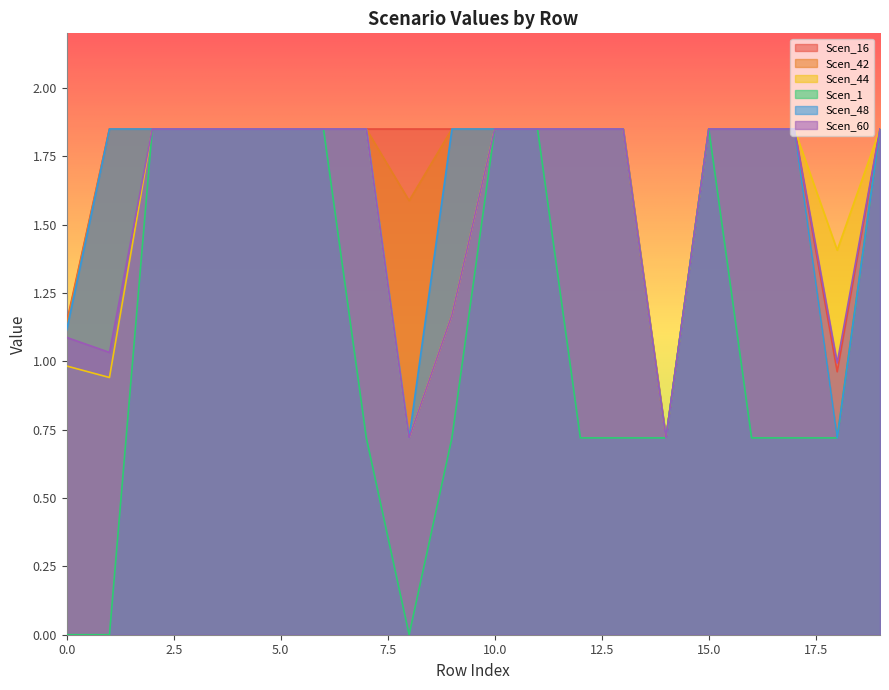

How many data points in Scen_60 are less than 1?

3